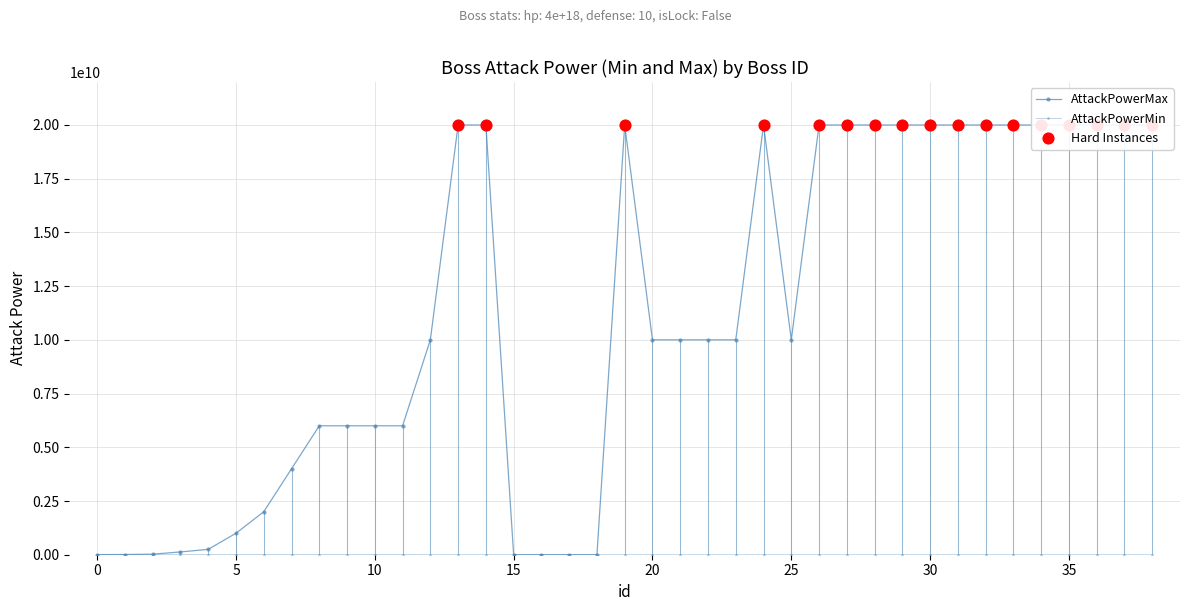

Is the value of AttackPowerMax at 0 greater than the value of AttackPowerMin at 12?

Yes